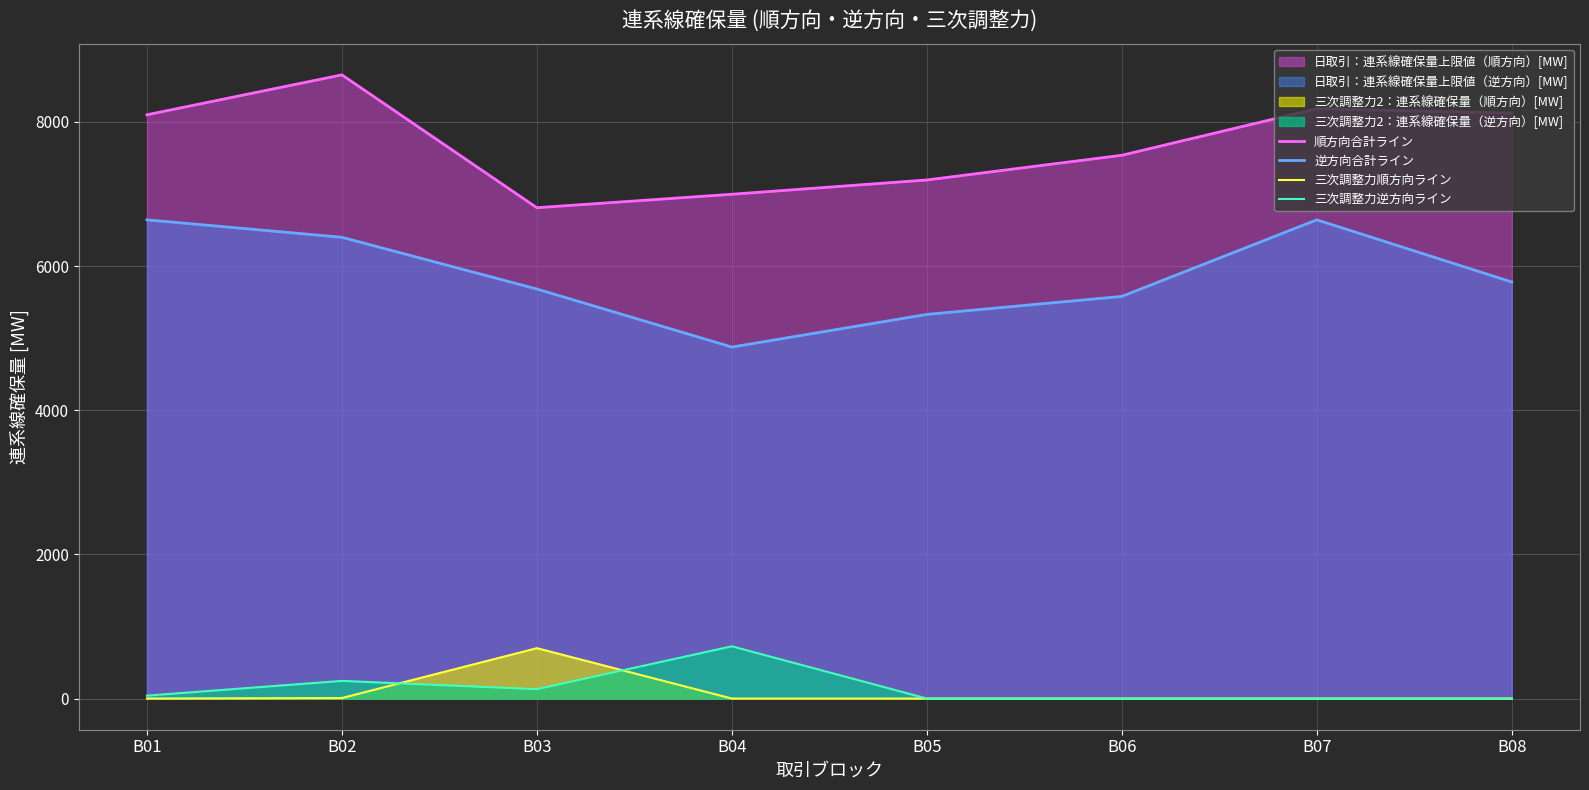

What is the difference between the maximum and second lowest values in the 三次調整力順方向ライン series?

698.9